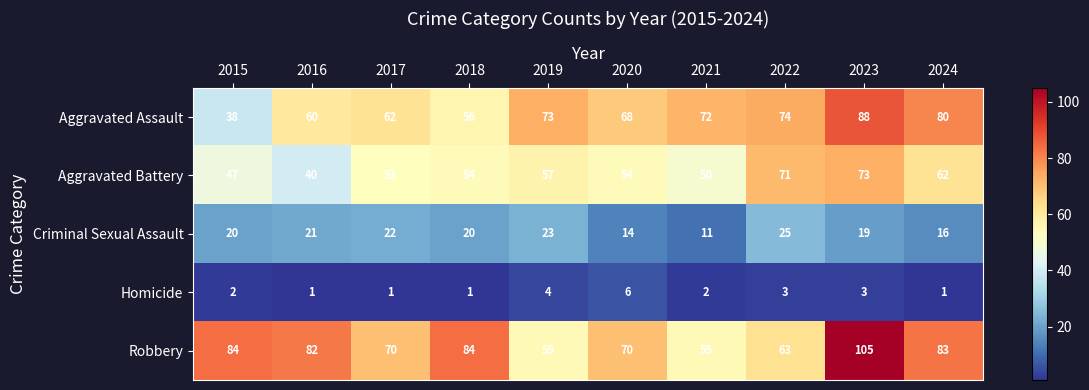

The value of Robbery at 2015 is 146. True or false?

False